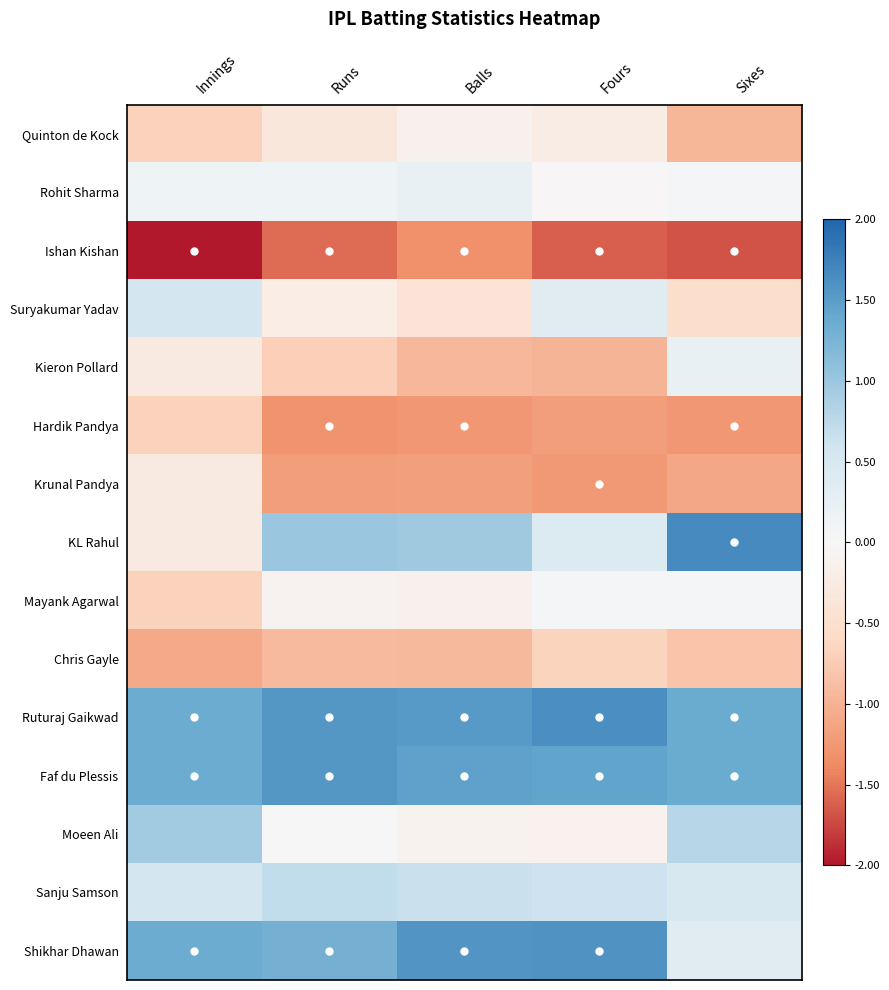

Which series has the largest range (max minus min)?

KL Rahul